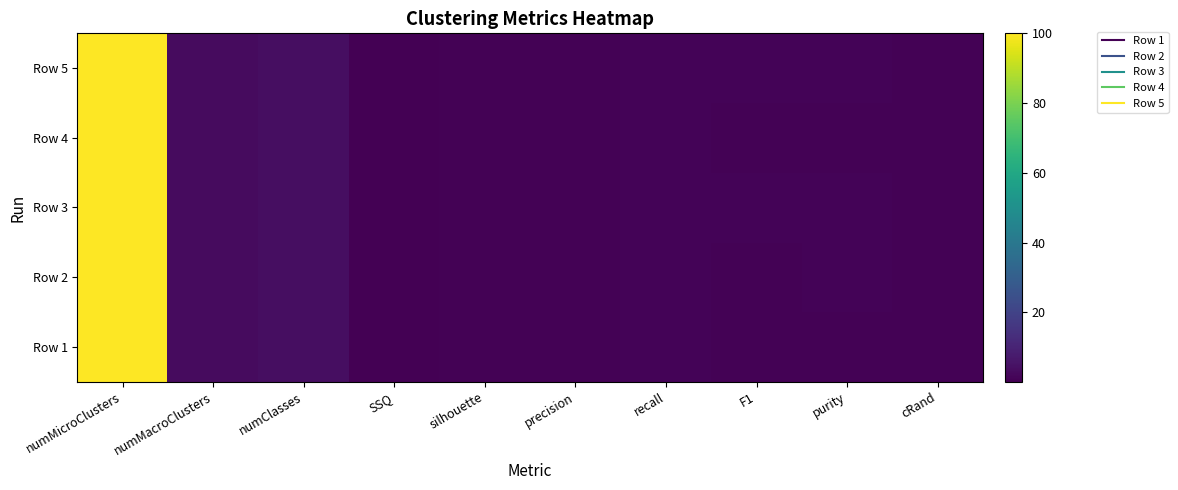

Reading left to right, extract all data points from this chart.

Row 1: numMicroClusters=100.0	numMacroClusters=3.0	numClasses=4.0	SSQ=0.1	silhouette=0.8	precision=0.8	recall=1.0	F1=0.9	purity=0.9	cRand=0.8
Row 2: numMicroClusters=100.0	numMacroClusters=3.0	numClasses=4.0	SSQ=0.2	silhouette=0.8	precision=0.8	recall=1.0	F1=0.9	purity=0.9	cRand=0.9
Row 3: numMicroClusters=100.0	numMacroClusters=3.0	numClasses=4.0	SSQ=0.1	silhouette=0.7	precision=0.8	recall=1.0	F1=0.9	purity=0.9	cRand=0.9
Row 4: numMicroClusters=100.0	numMacroClusters=3.0	numClasses=4.0	SSQ=0.1	silhouette=0.8	precision=0.8	recall=1.0	F1=0.9	purity=0.9	cRand=0.8
Row 5: numMicroClusters=100.0	numMacroClusters=3.0	numClasses=4.0	SSQ=0.2	silhouette=0.7	precision=0.9	recall=1.0	F1=0.9	purity=0.9	cRand=0.9